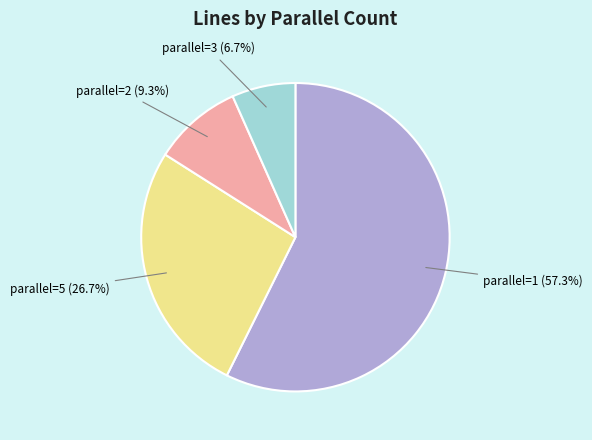

To the nearest percent, what is the average slice percentage?

25%